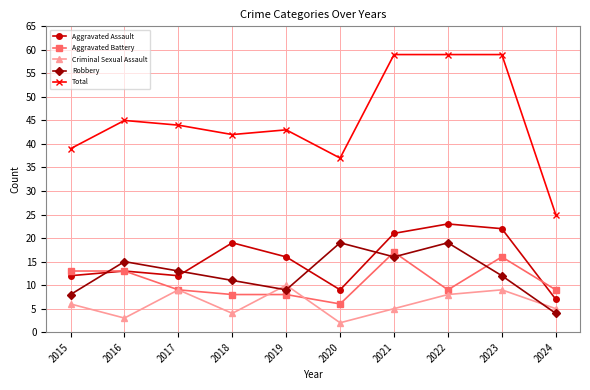

Reading left to right, transcribe all the data shown in this chart.

Aggravated Assault: 12	13	12	19	16	9	21	23	22	7
Aggravated Battery: 13	13	9	8	8	6	17	9	16	9
Criminal Sexual Assault: 6	3	9	4	10	2	5	8	9	5
Robbery: 8	15	13	11	9	19	16	19	12	4
Total: 39	45	44	42	43	37	59	59	59	25